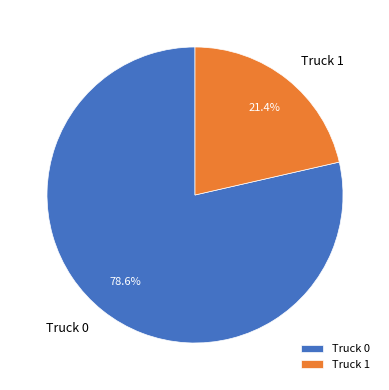

Between Truck 0 and Truck 1, which is larger?

Truck 0